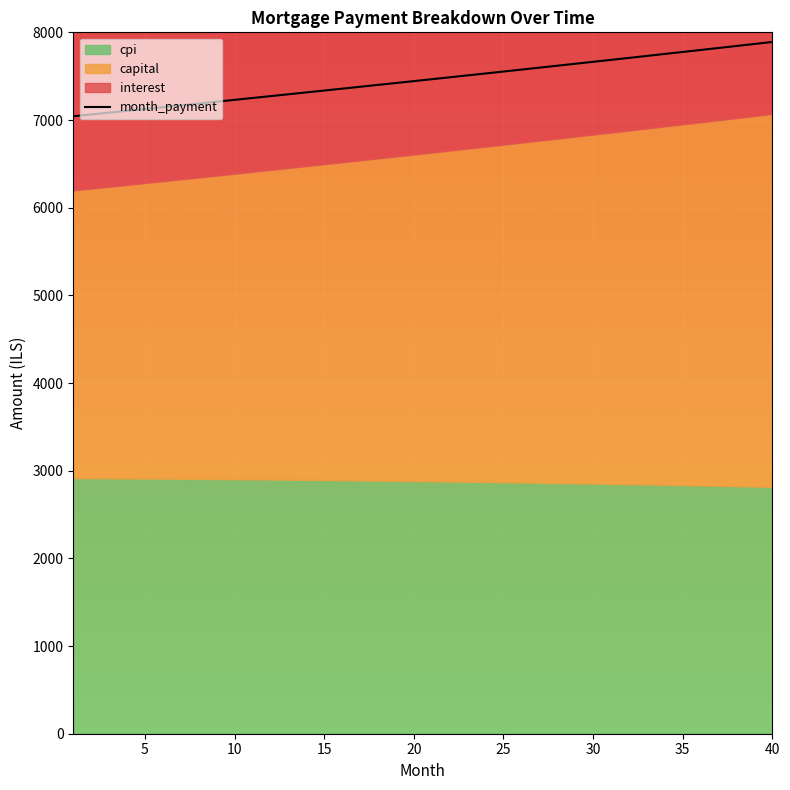

What is the maximum value for month_payment?

7890.1